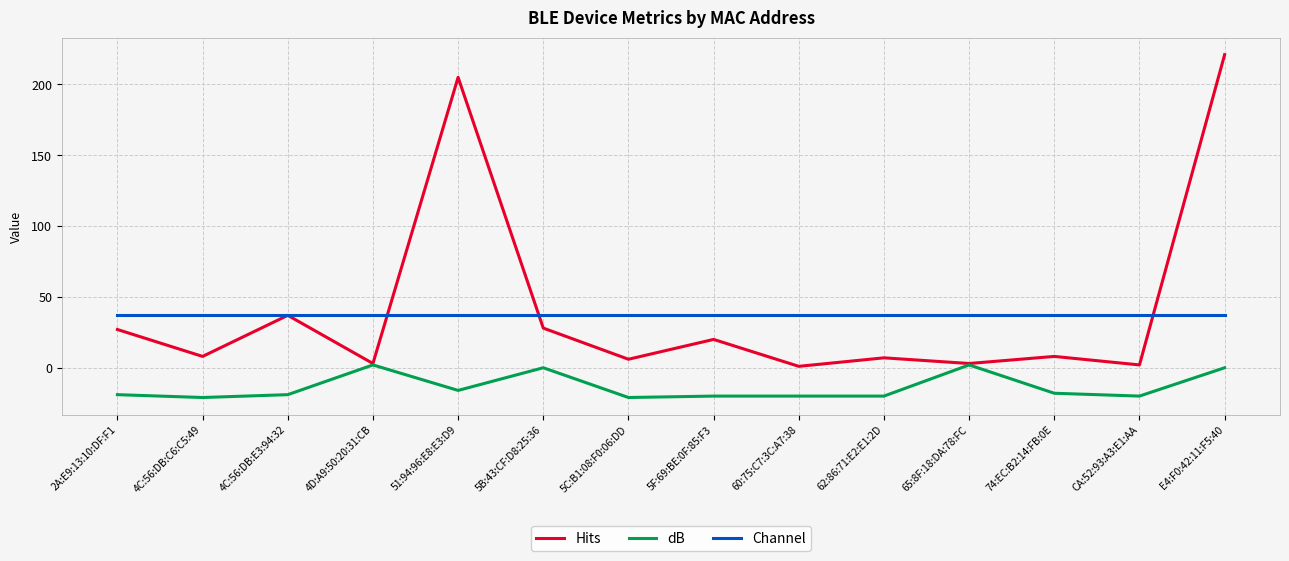

Rank the series by their maximum value, from highest to lowest.

Hits, Channel, dB